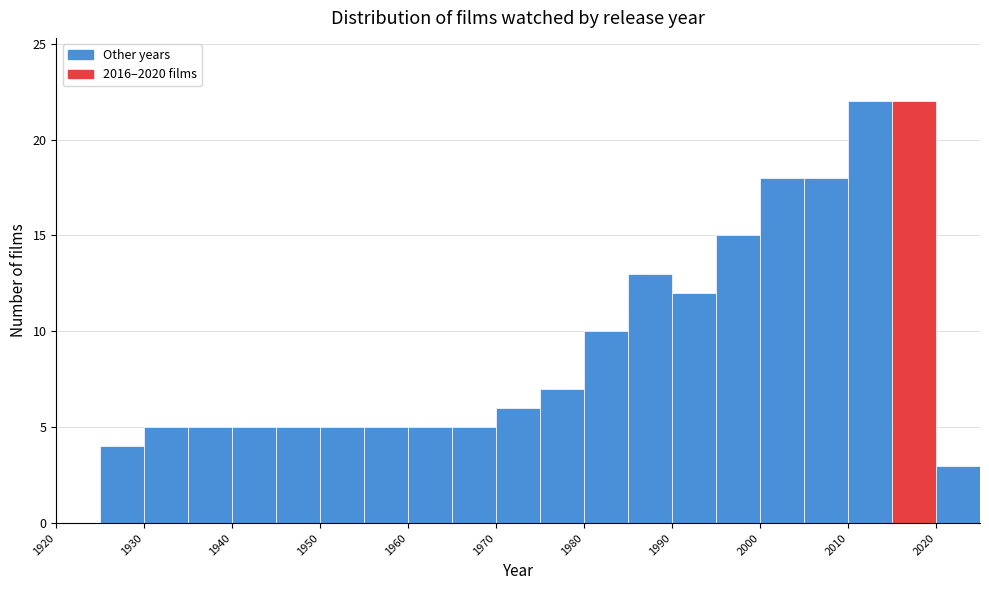

Reading left to right, transcribe this chart: for each bar, give the range it covers on the x-axis and its height. The values are not printed on the chart, so give them approximately, as read against the axis.

1920 to 1925: 0
1925 to 1930: 4
1930 to 1935: 5
1935 to 1940: 5
1940 to 1945: 5
1945 to 1950: 5
1950 to 1955: 5
1955 to 1960: 5
1960 to 1965: 5
1965 to 1970: 5
1970 to 1975: 6
1975 to 1980: 7
1980 to 1985: 10
1985 to 1990: 13
1990 to 1995: 12
1995 to 2000: 15
2000 to 2005: 18
2005 to 2010: 18
2010 to 2015: 22
2015 to 2020: 22
2020 to 2025: 3